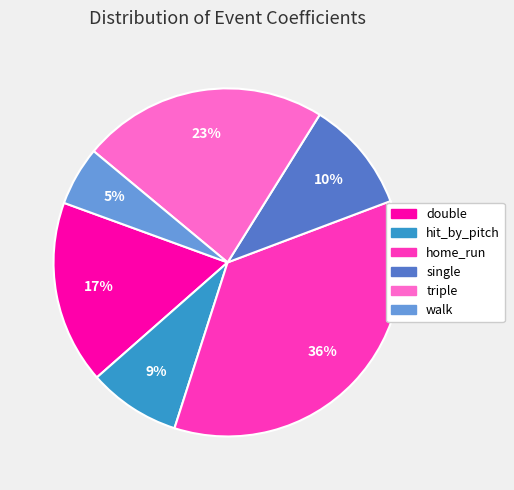

Is single the majority of the pie?

No